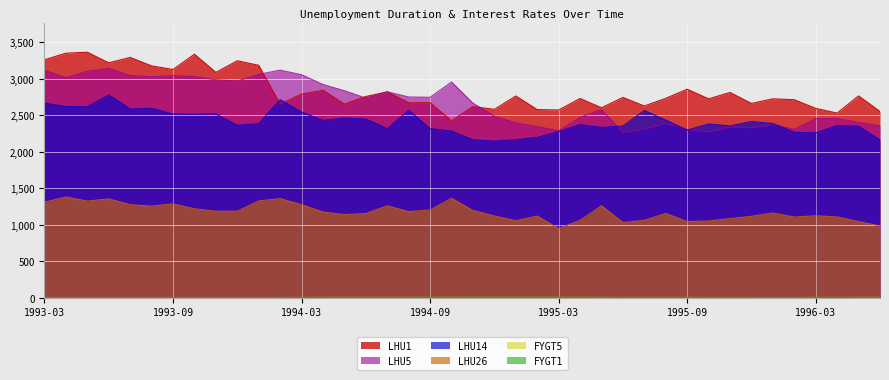

True or false: FYGT1 and LHU26 cross at least once.

False